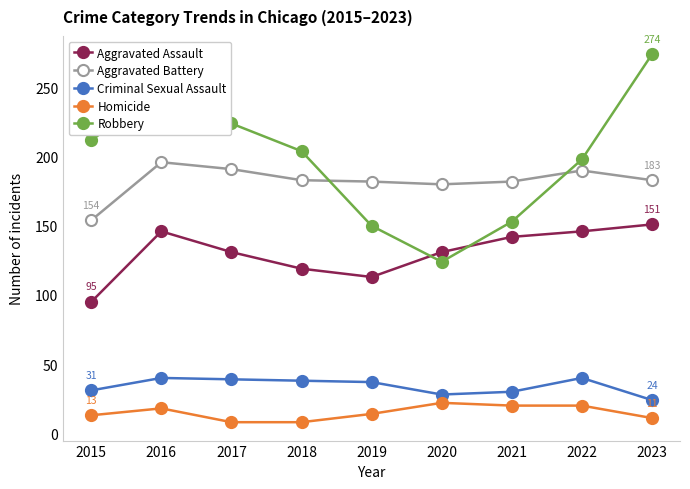

Is the value of Aggravated Assault at 2021 greater than the value of Homicide at 2021?

Yes